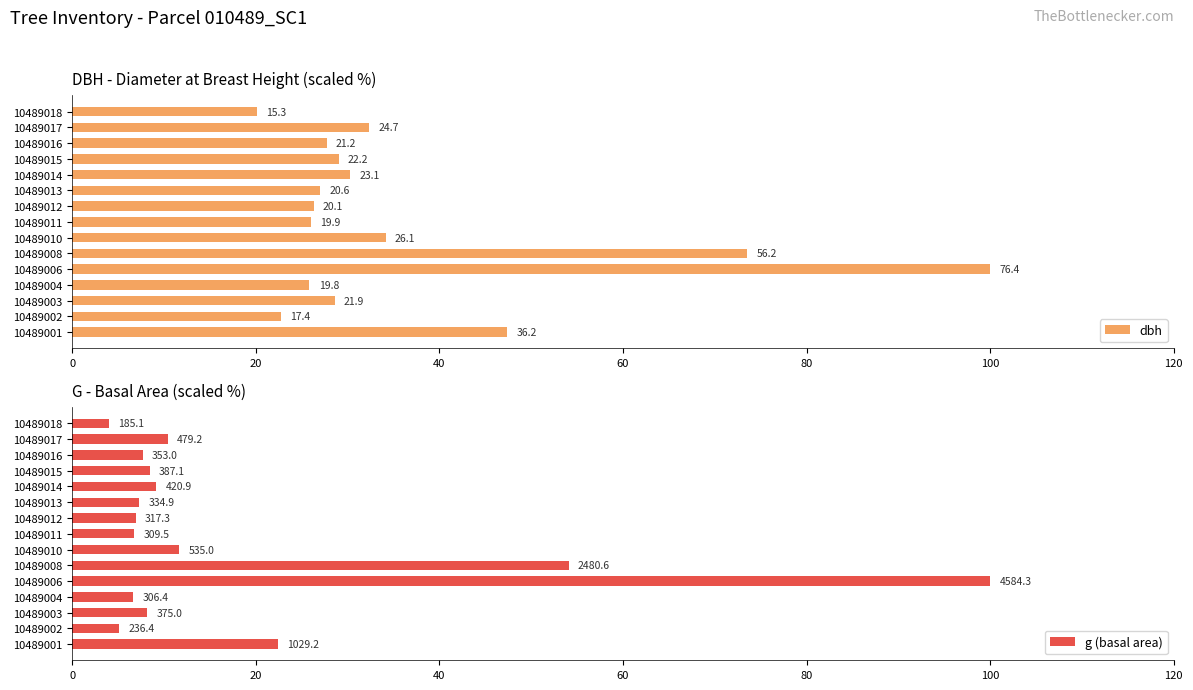

At 10489006, list the series in order from largest to smallest.

dbh, g (basal area)